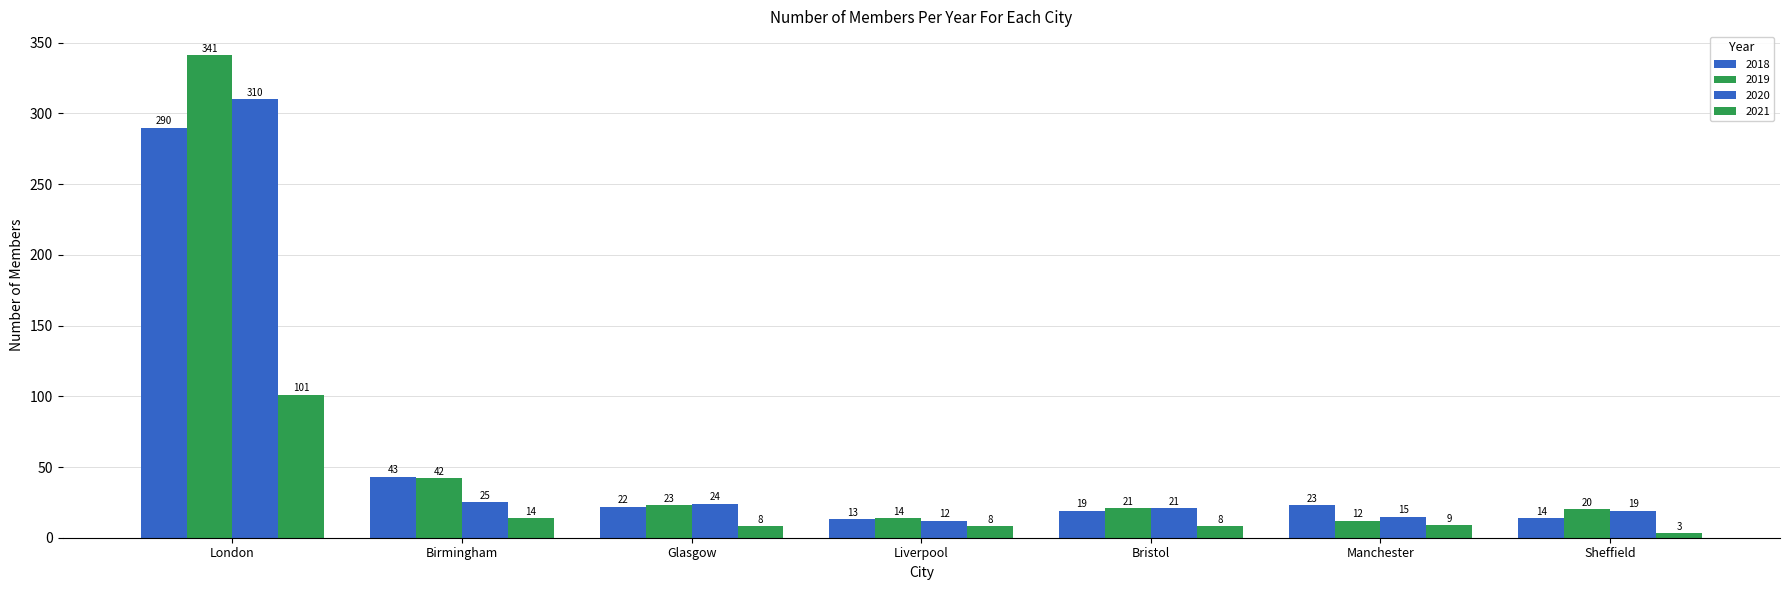

Does the chart contain any negative values?

No